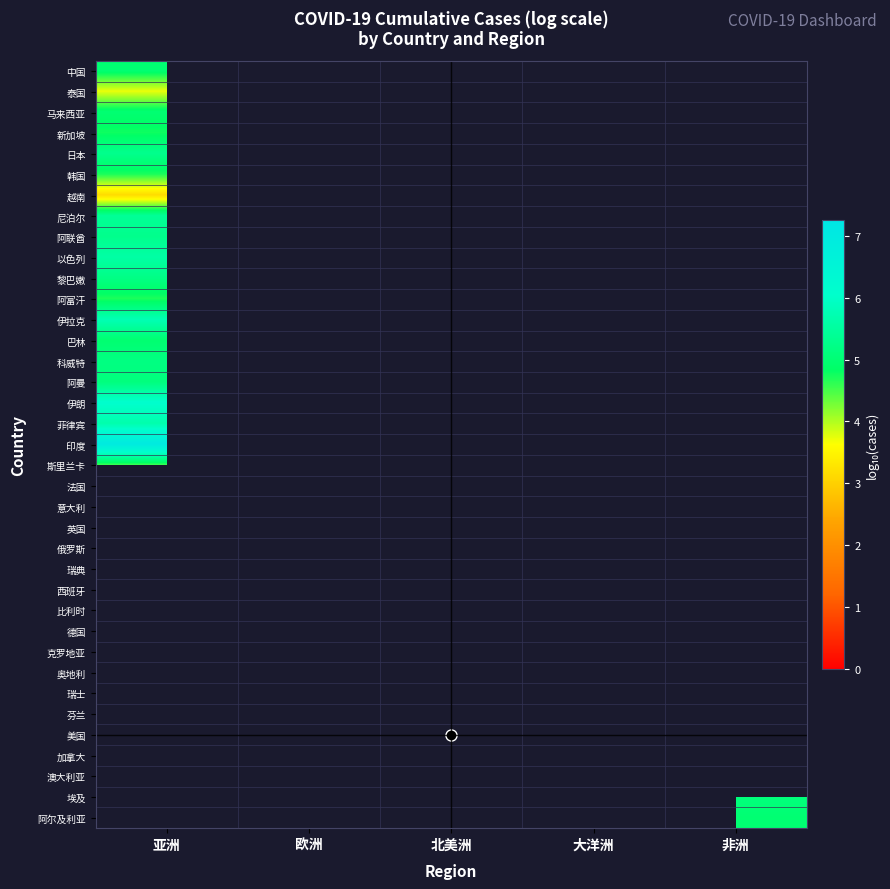

Which category has the lowest value across all series?

亚洲